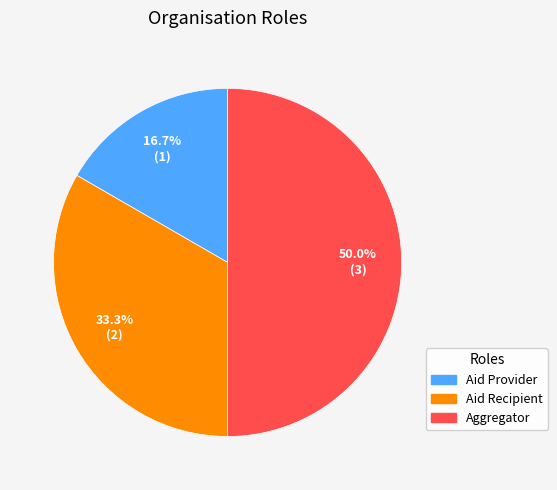

Approximately how many times larger is the value at Aid Provider compared to Aid Recipient?

0.5